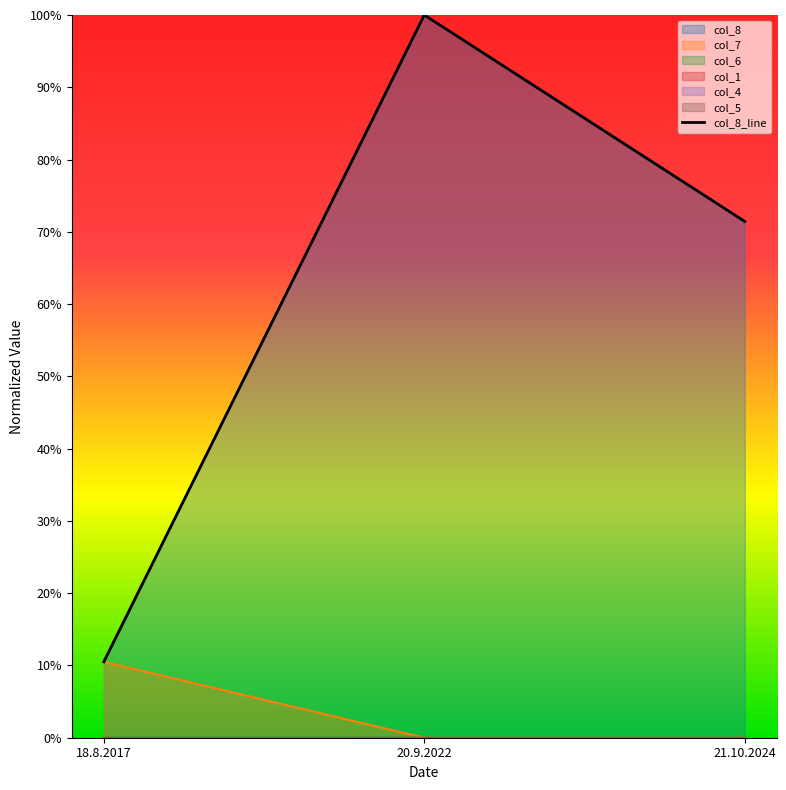

What is the maximum value for col_8?

1.0